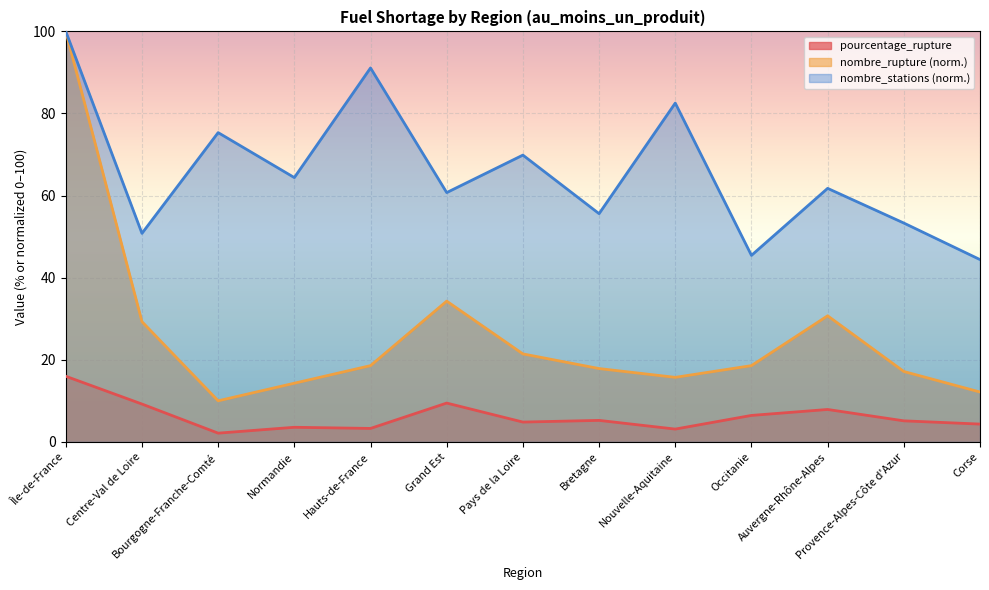

At which label does nombre_rupture first exceed 18?

Île-de-France